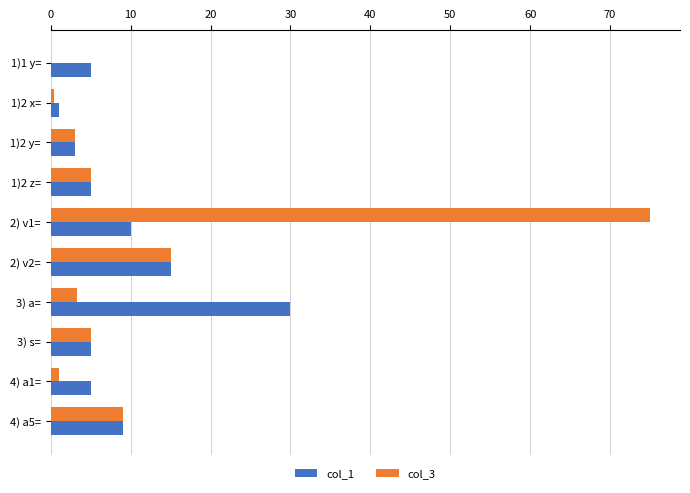

At which label does col_1 reach its peak?

3) a=